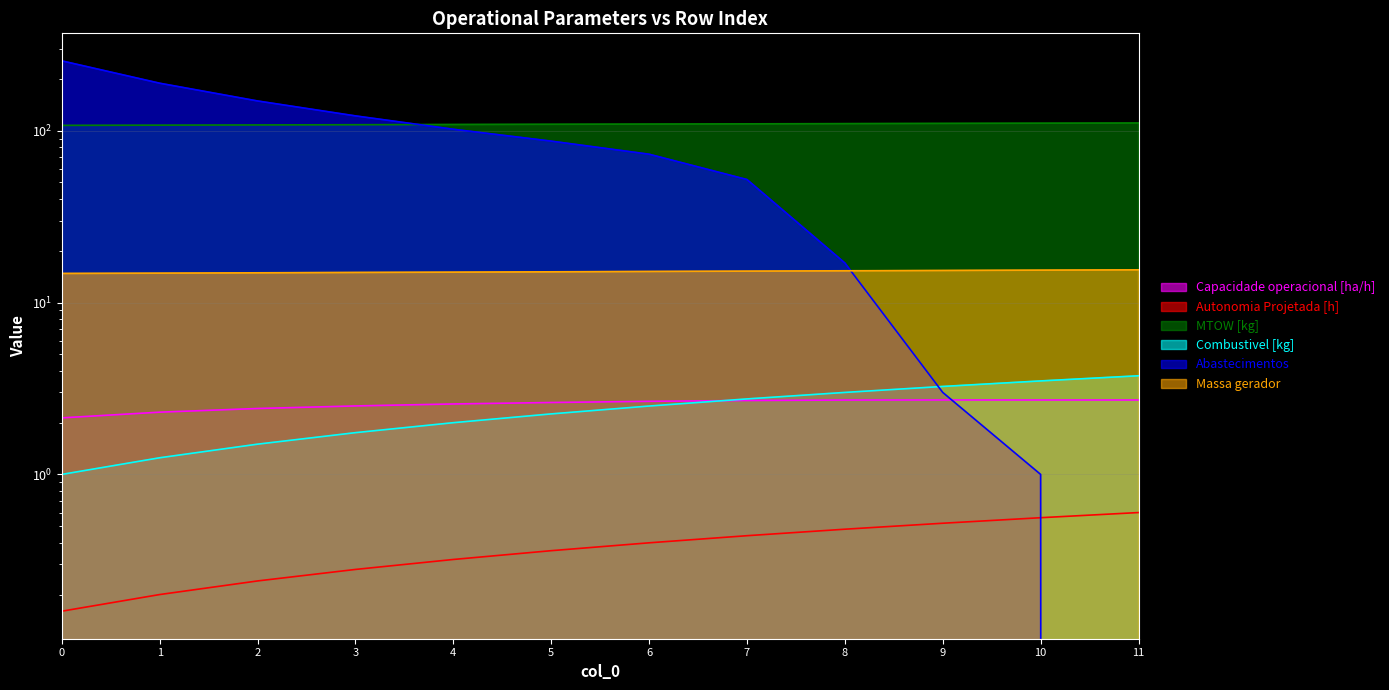

How many categories are shown in the chart?

12